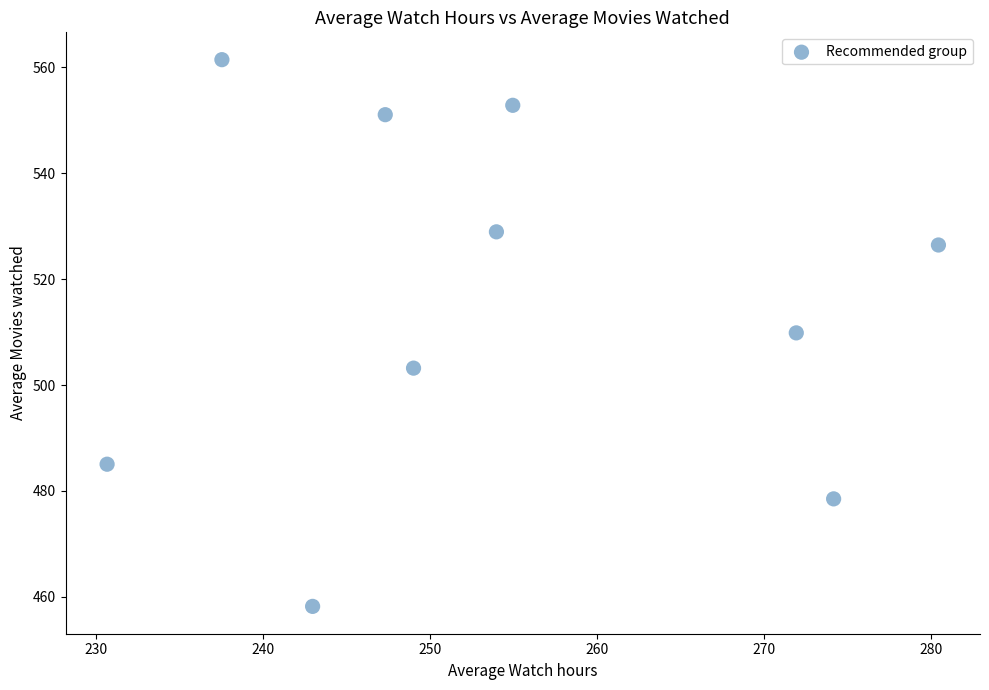

What is the range of X values (max minus min)?

49.8